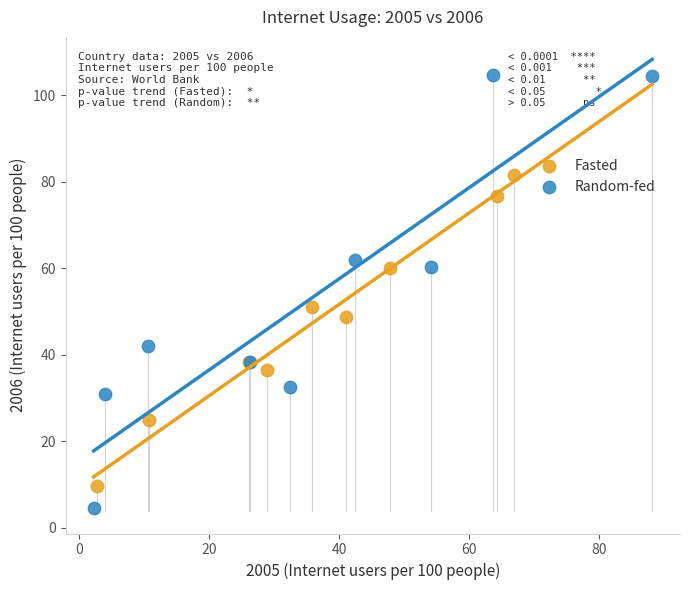

Which series reaches the minimum Y coordinate?

Random-fed